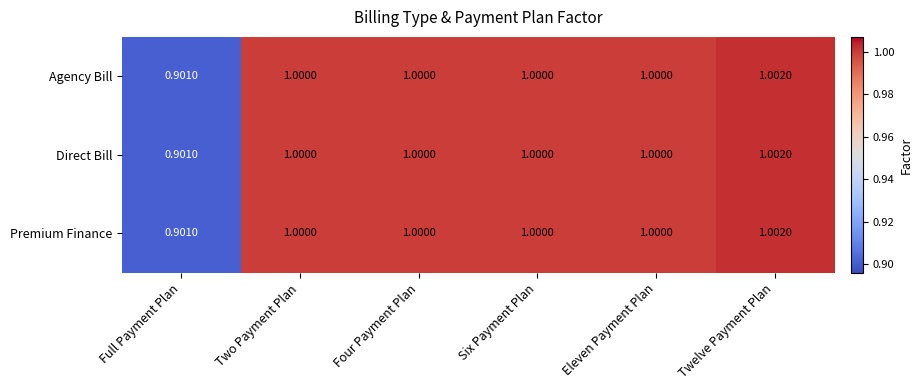

Which category has the highest value in the Agency Bill series?

Twelve Payment Plan